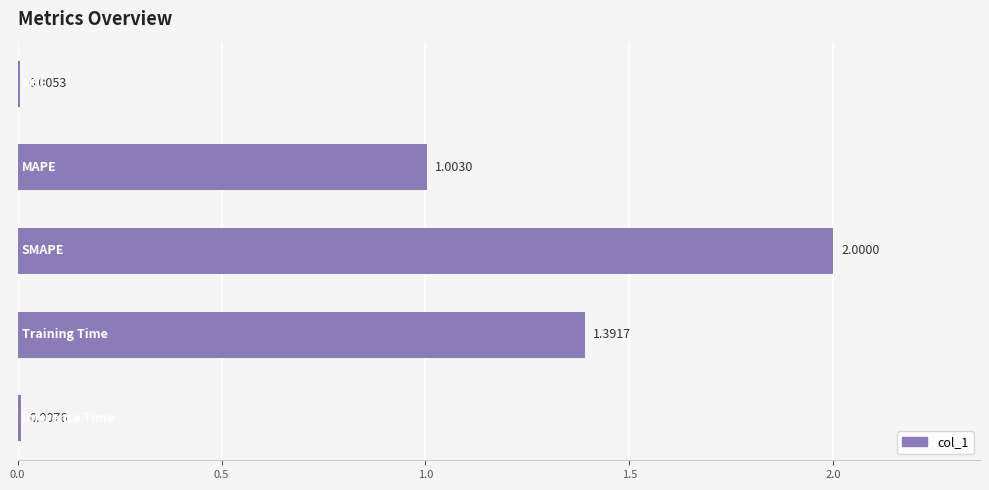

What is the sum of all values?

4.4